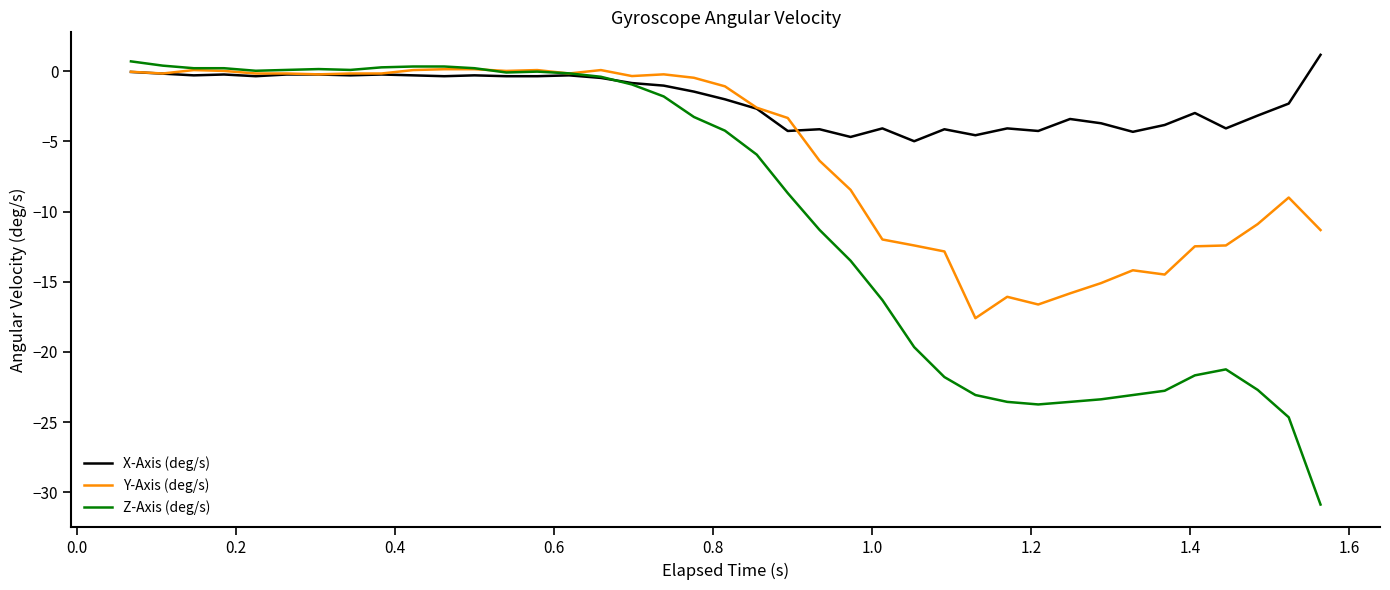

What is the minimum value shown in the chart?

-30.9